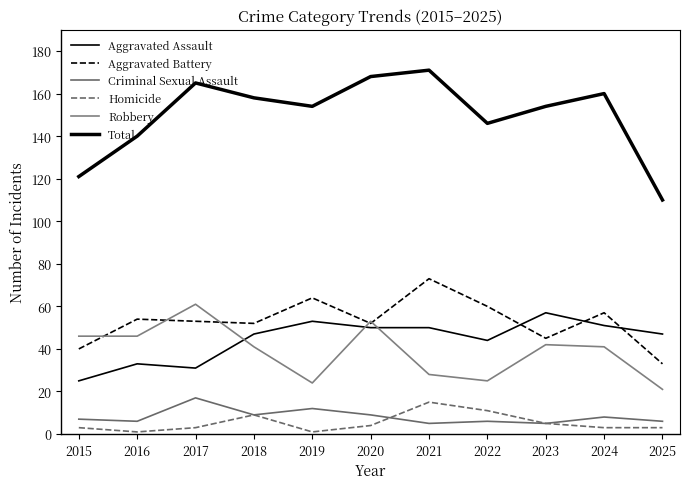

At which label does Aggravated Assault first exceed 47?

2019